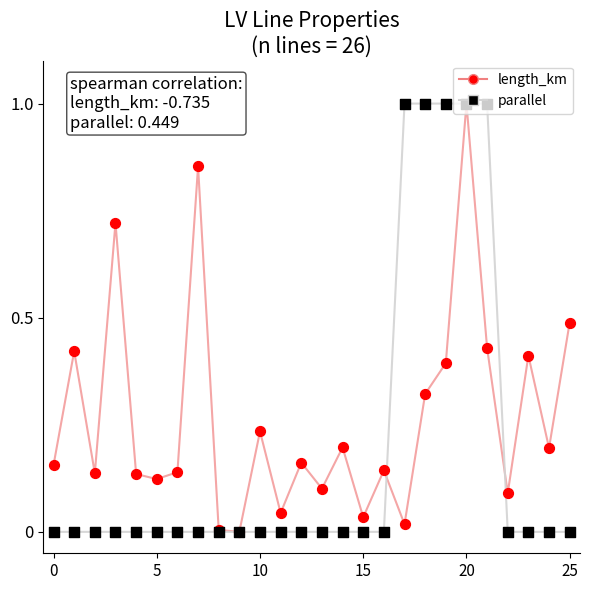

Rank the series by their average value, from highest to lowest.

length_km, parallel